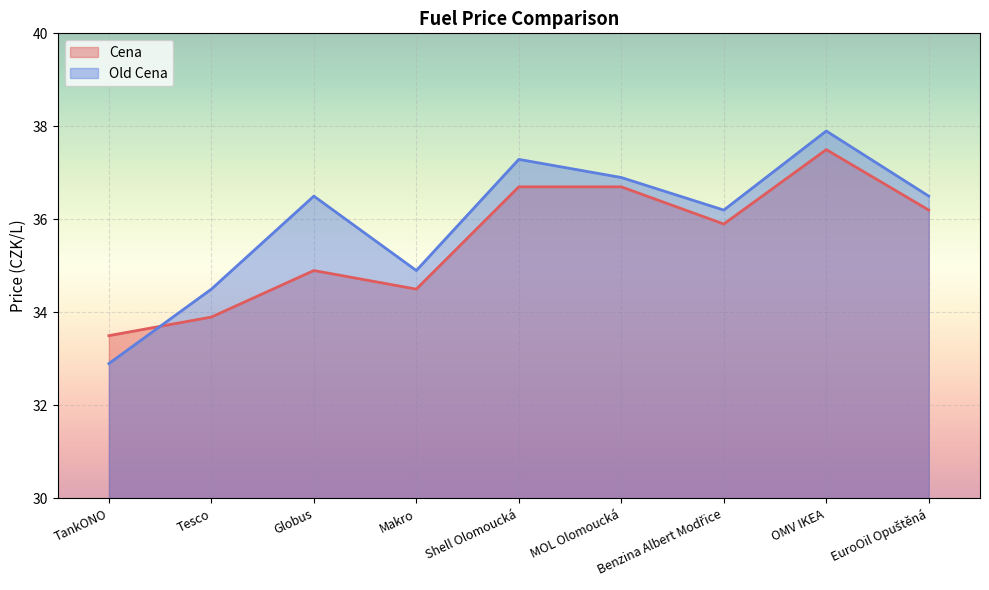

What is the minimum value shown in the chart?

32.9